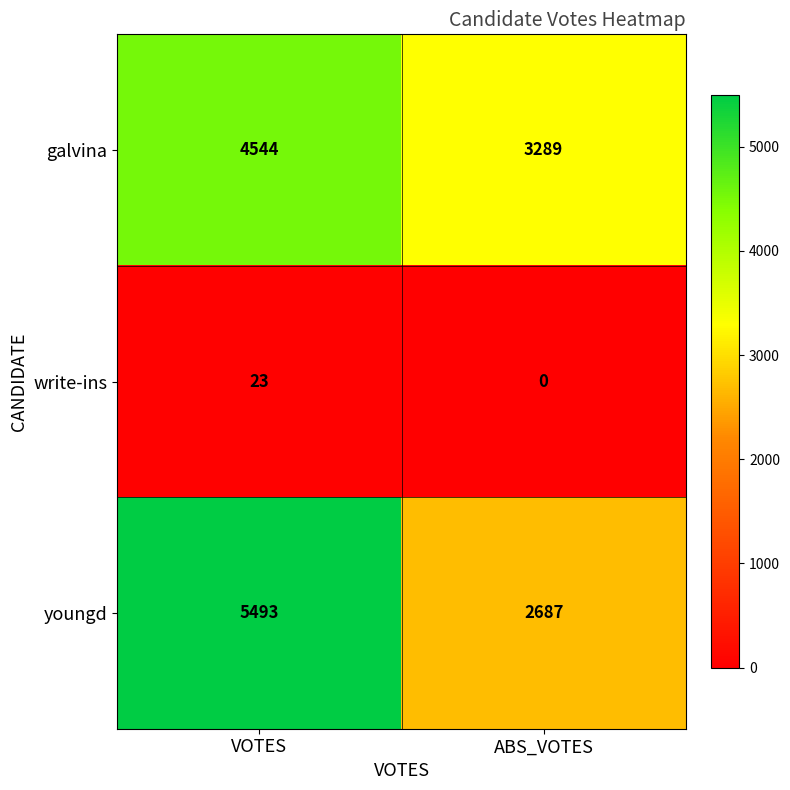

What is the difference between the highest and lowest values at ABS_VOTES?

3289